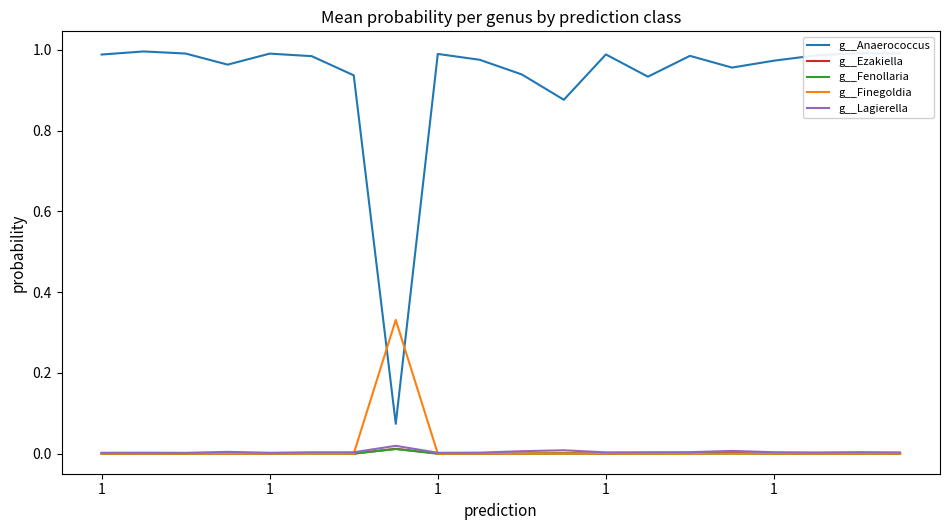

Which series has the widest spread of values?

g__Anaerococcus